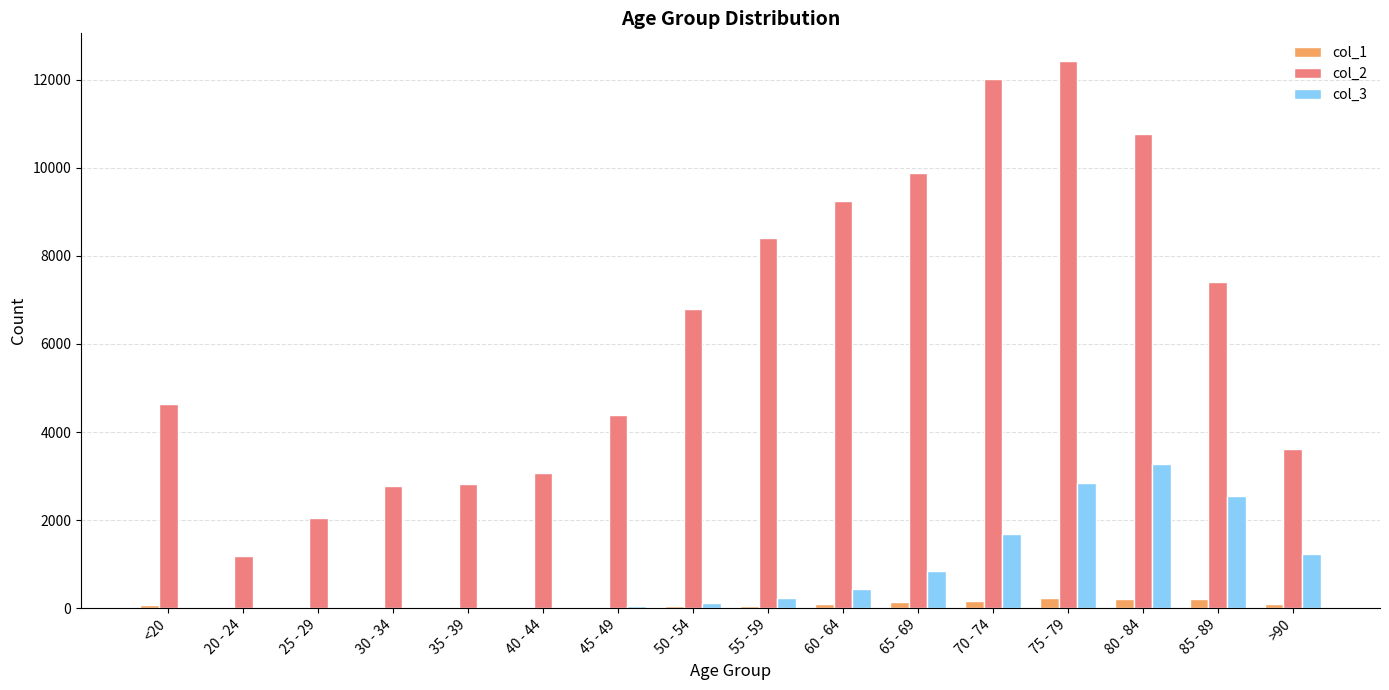

At which category is the sum across all series the highest?

75 - 79